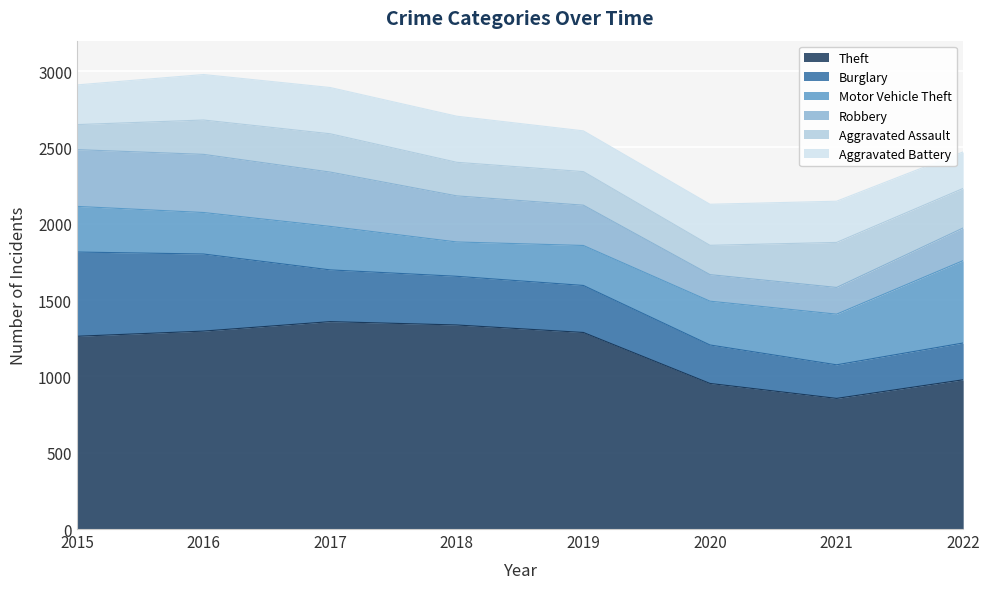

At how many categories does at least one series exceed 1188?

5